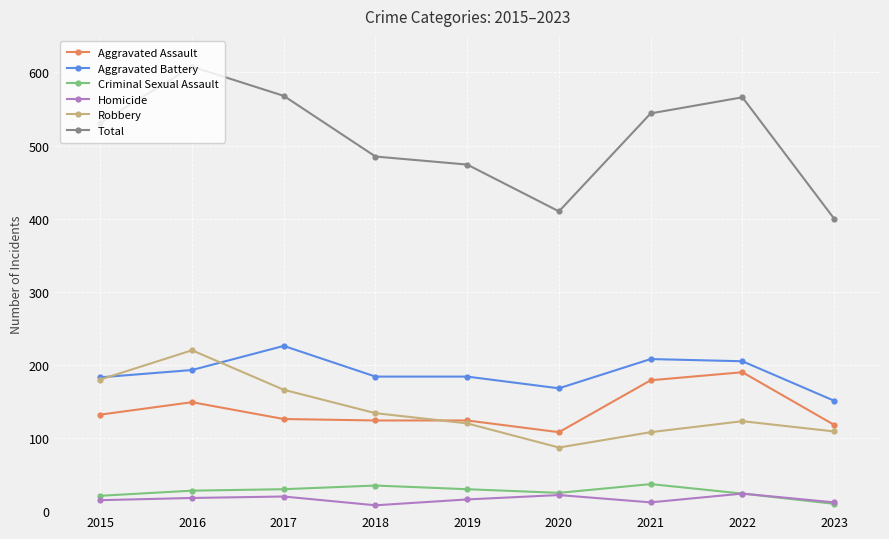

What is the maximum value shown in the chart?

608